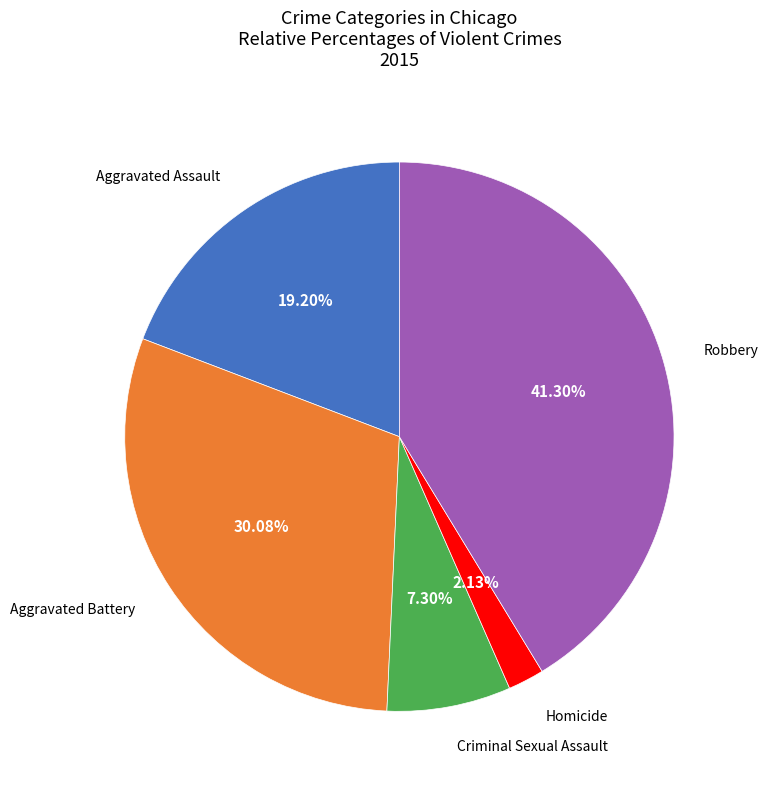

Does any single category account for the majority?

No